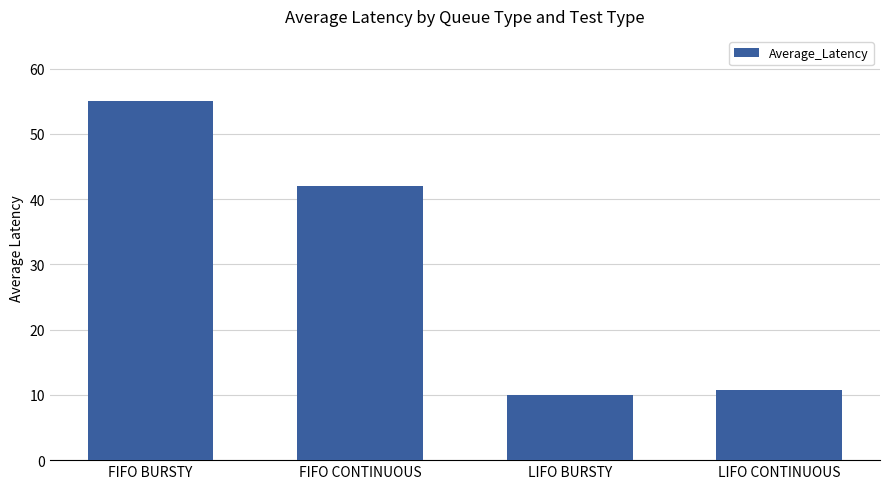

What is the difference between the second highest and minimum values?

32.1